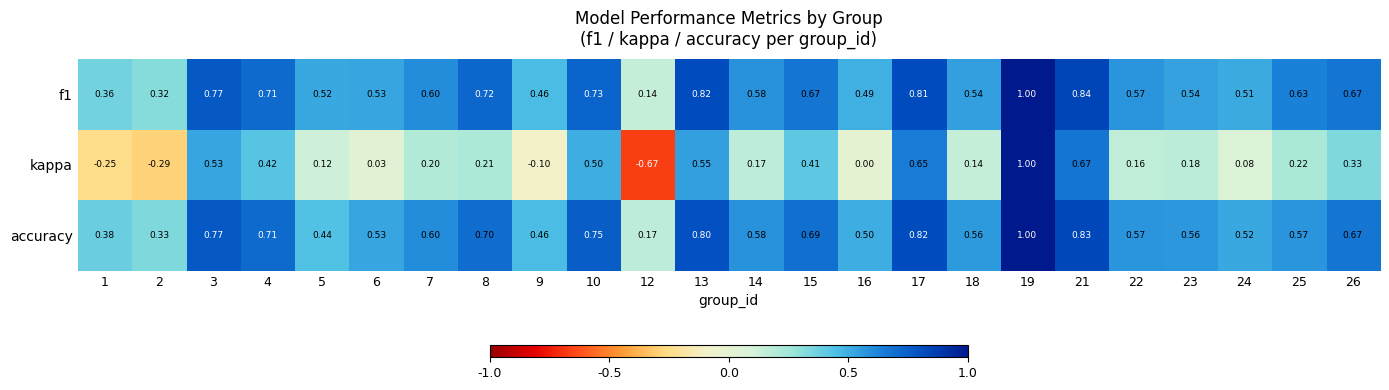

What is the total value across all series at 16?

1.0